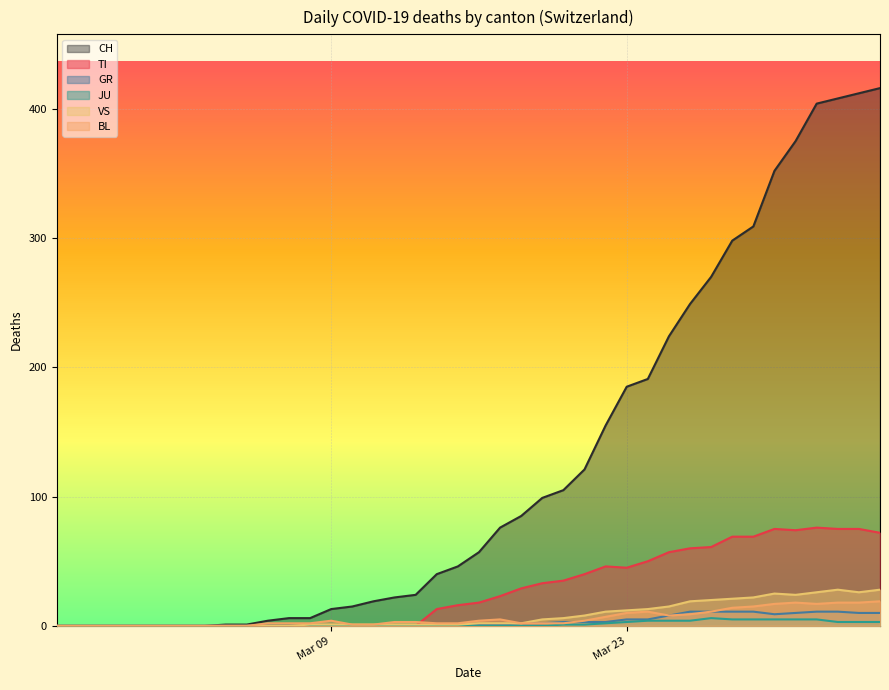

Which category has the lowest value across all series?

2020-02-25